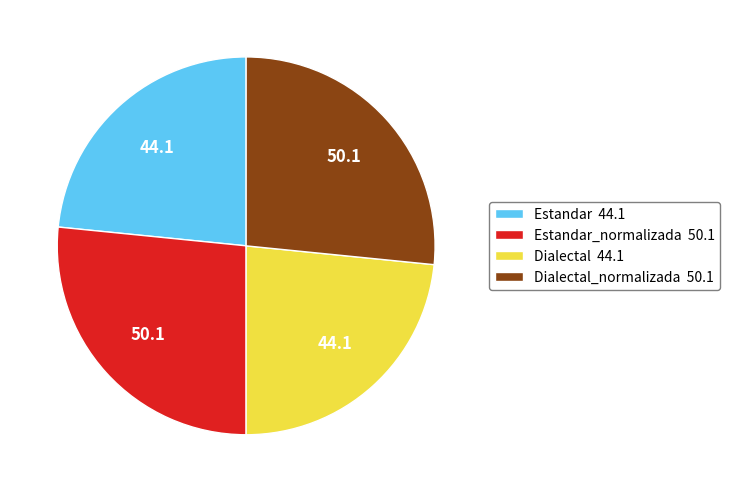

The Estandar 44.1 slice represents 29% of the pie. True or false?

False